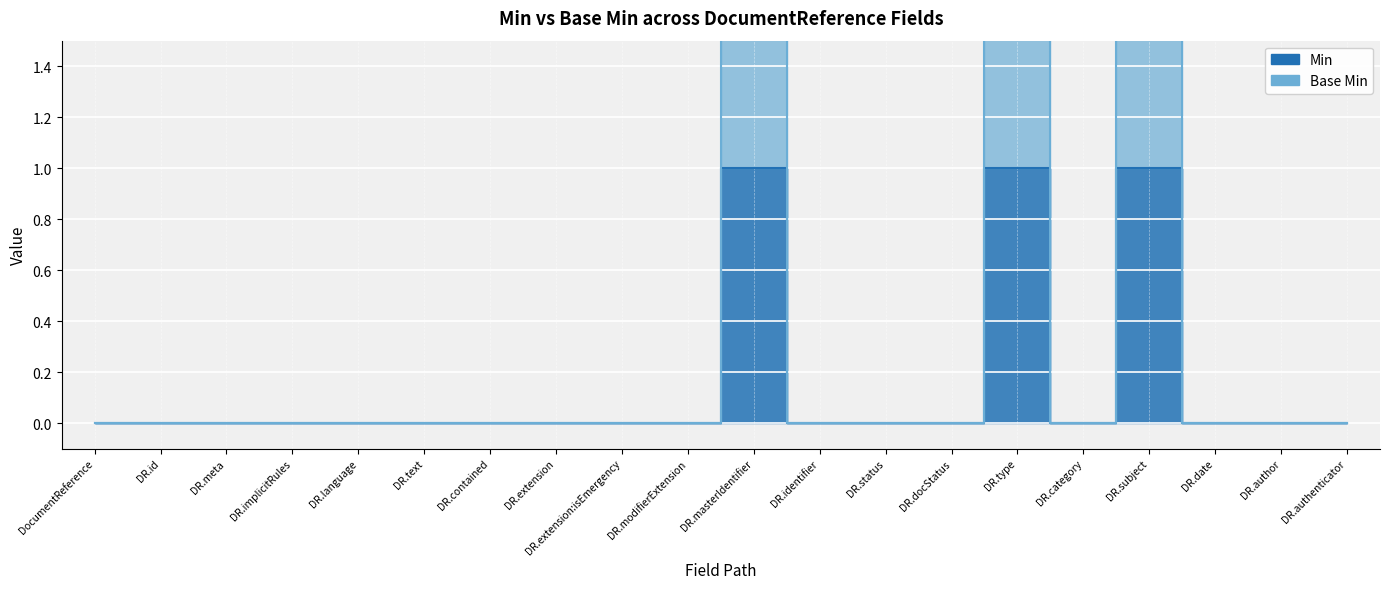

The Min series shows 0.6 at DR.status. True or false?

False